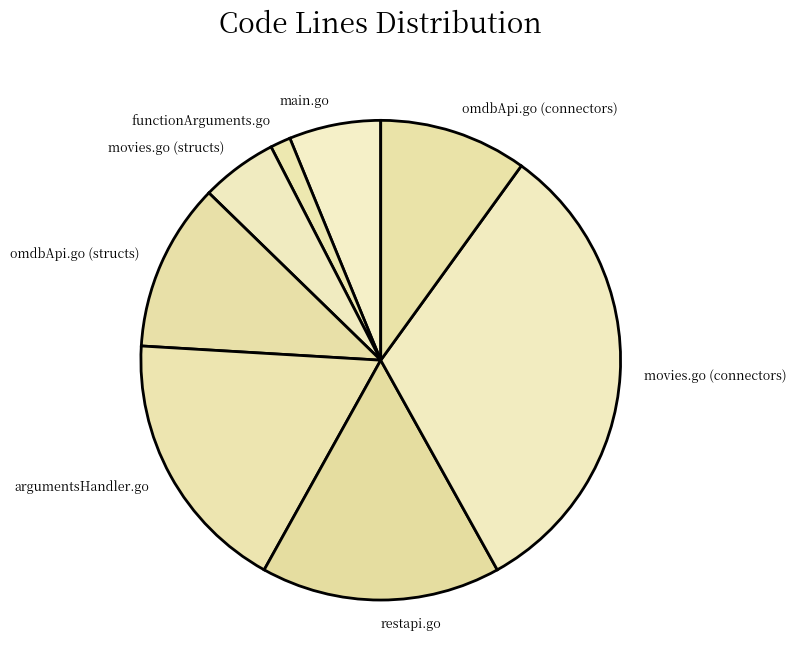

Is it true that omdbApi.go (connectors) is 1% of the pie?

False